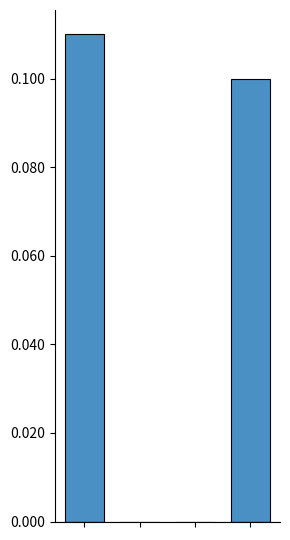

How many series are shown in this chart?

1